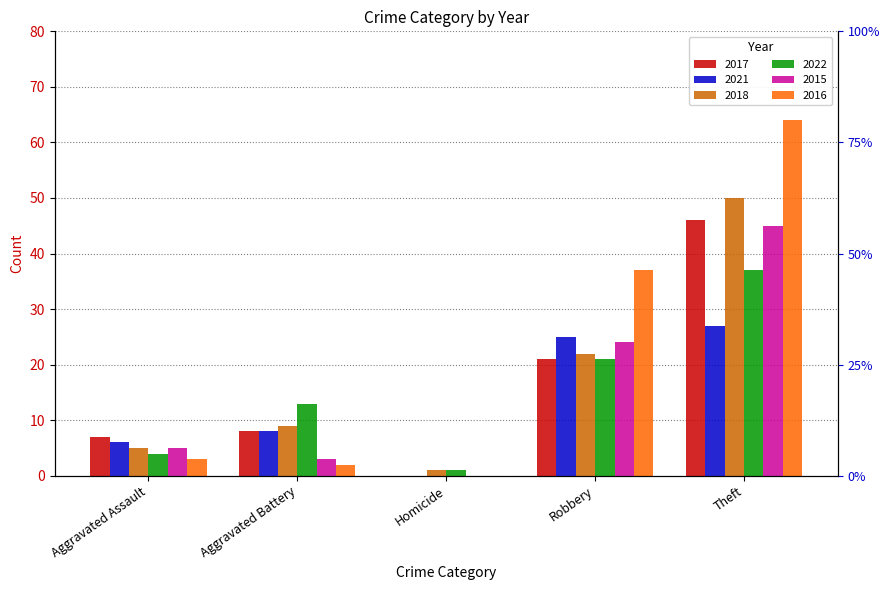

Which series has the largest total across all categories?

2016